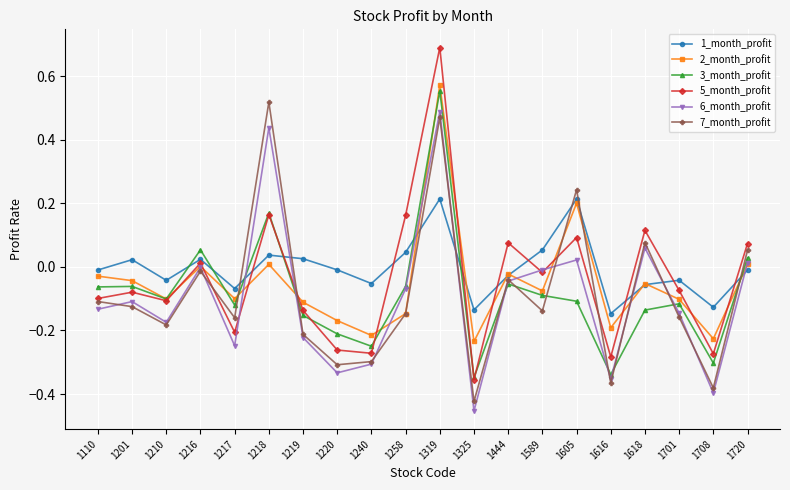

Which series has the largest total across all categories?

1_month_profit